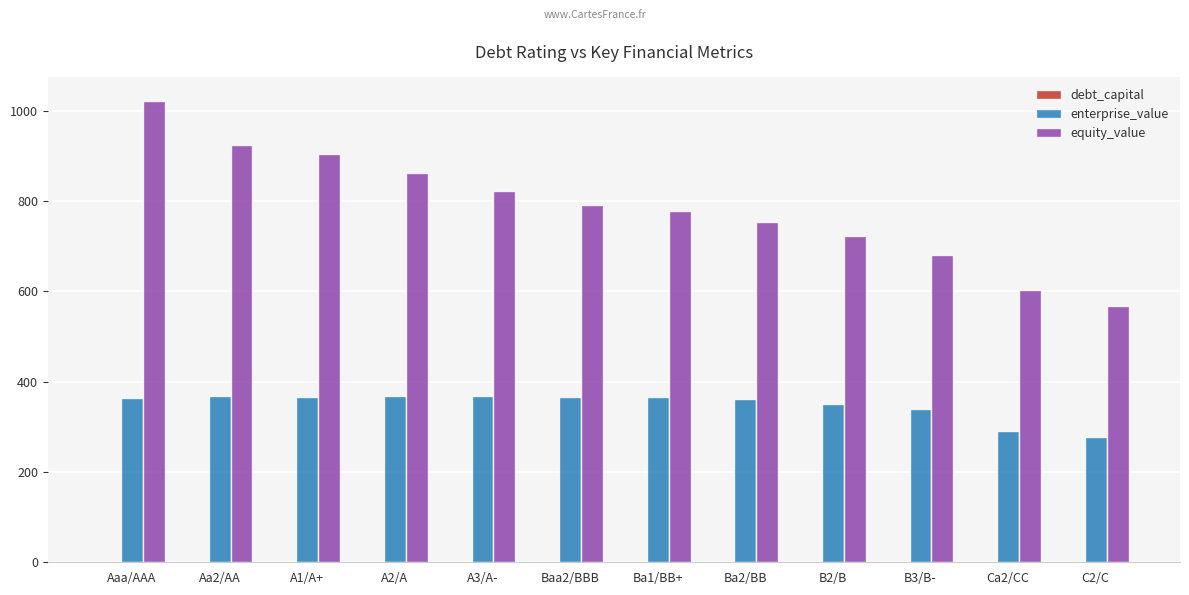

Between A1/A+ and Ba1/BB+, which series saw the biggest shift?

equity_value